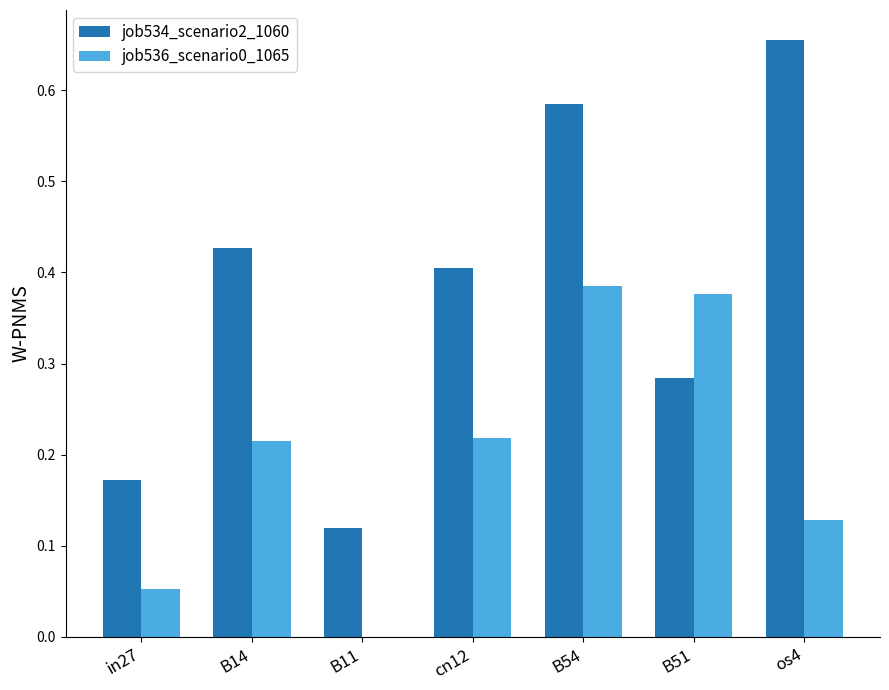

Is the value of job534_scenario2_1060 at cn12 greater than the value of job536_scenario0_1065 at B54?

Yes